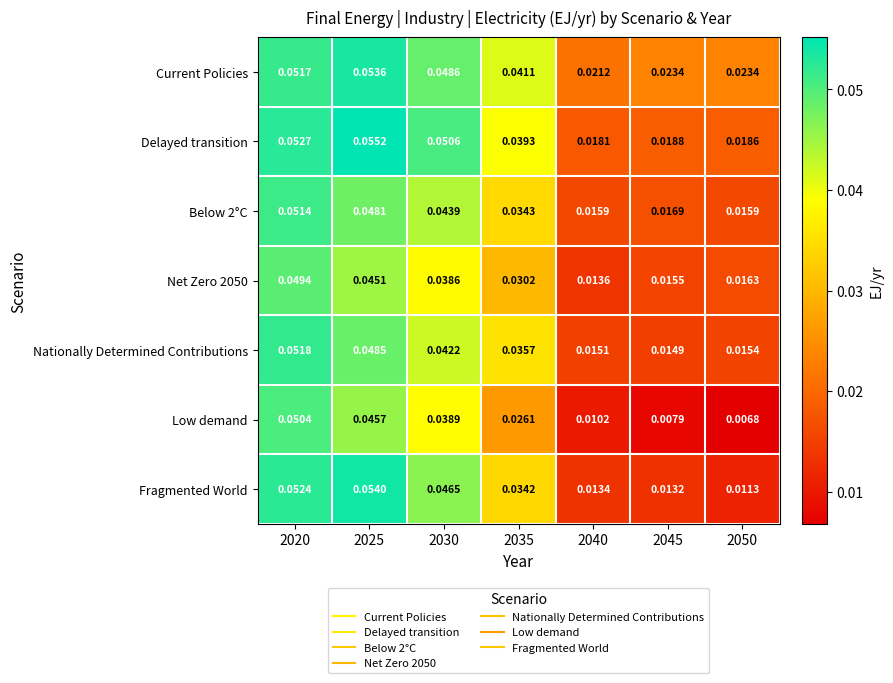

Is the value of Current Policies at 2025 greater than the value of Below 2°C at 2040?

Yes